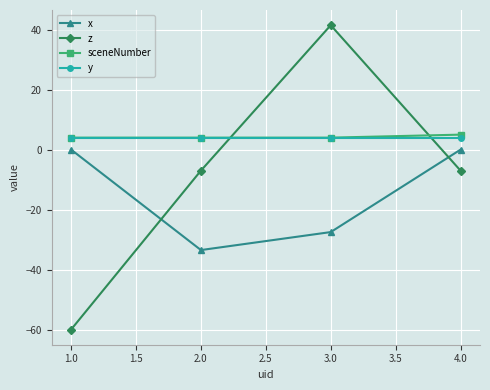

What is the maximum value for sceneNumber?

5.0